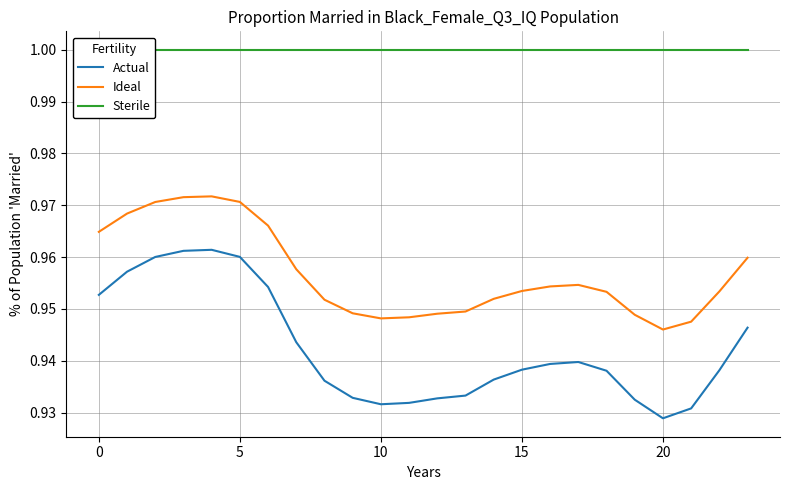

Which series has the largest total across all categories?

Sterile